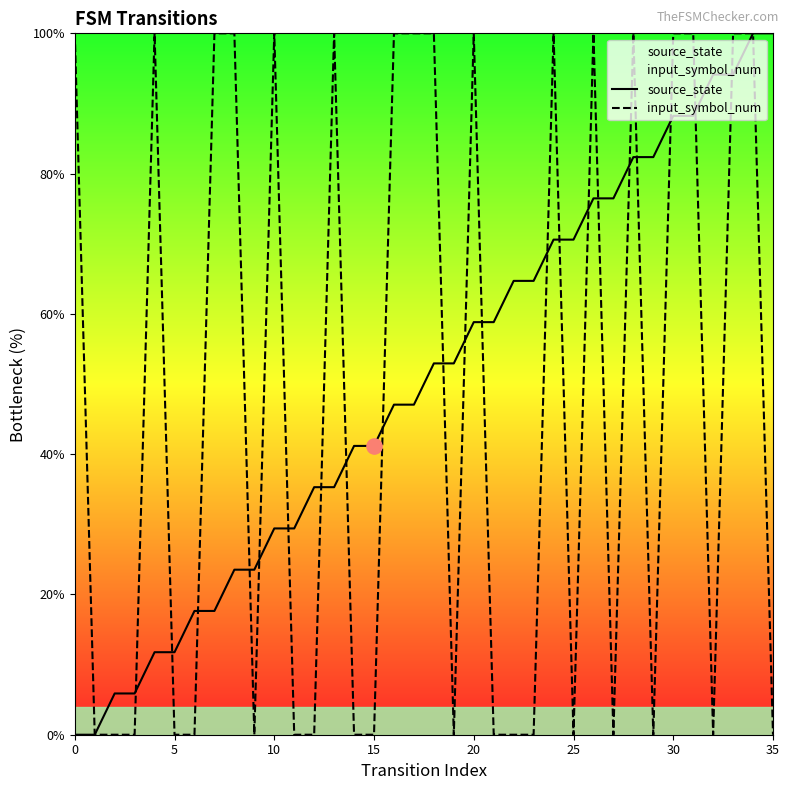

Which series has the largest Y range (max minus min)?

source_state